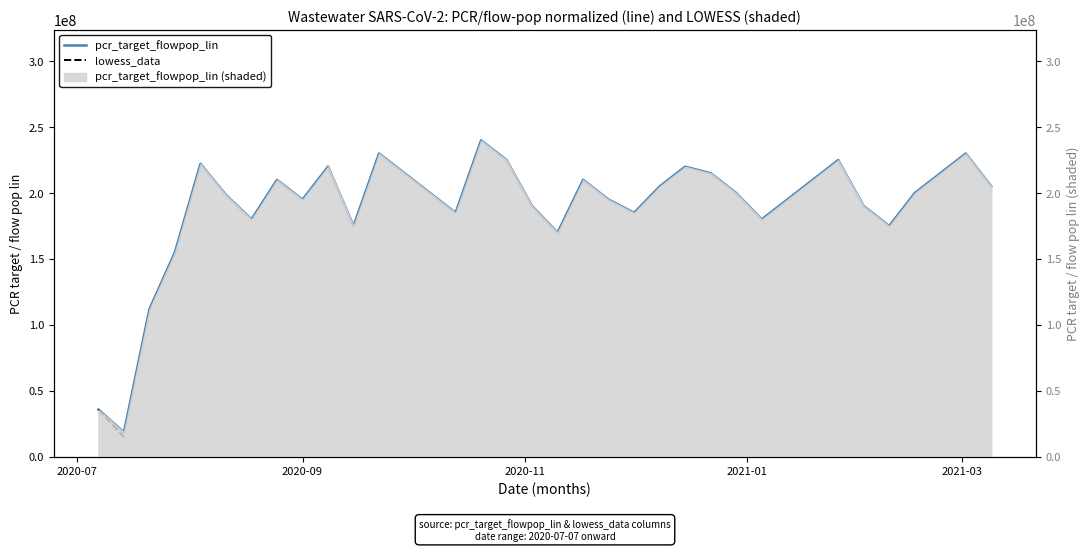

How many interior local valleys does the pcr_target_flowpop_lin series have?

9